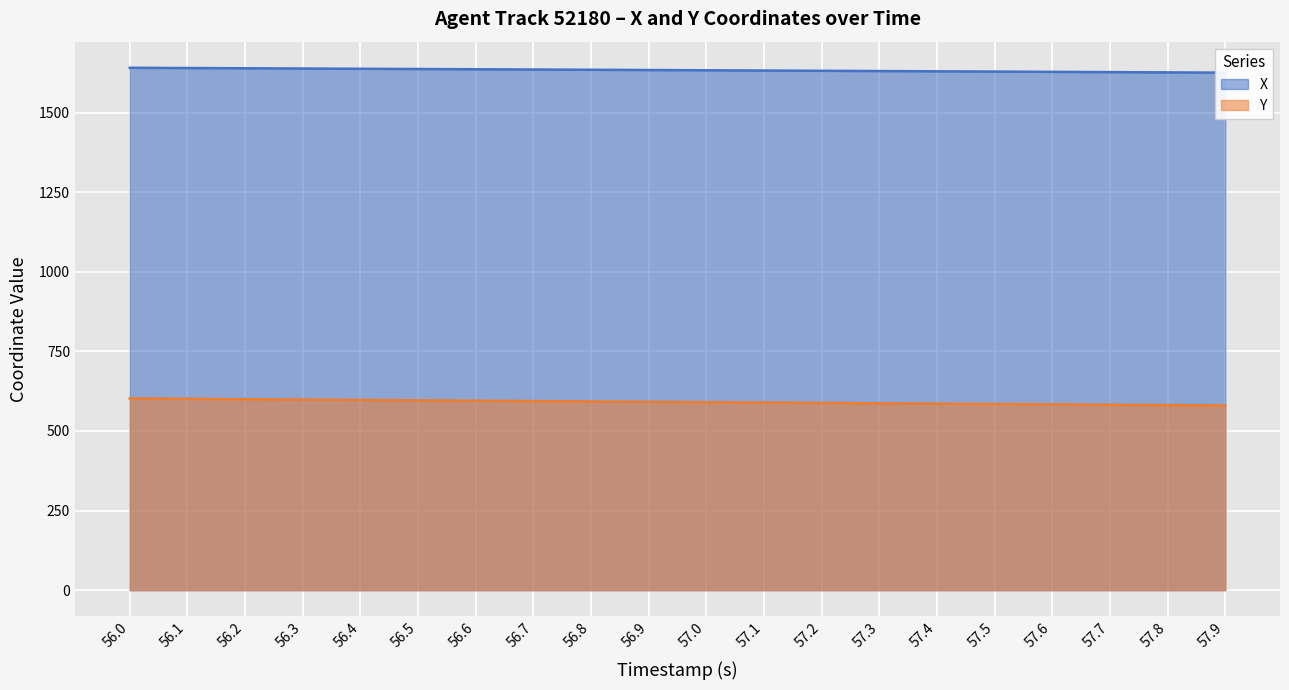

At which label does Y first exceed 591?

56.0